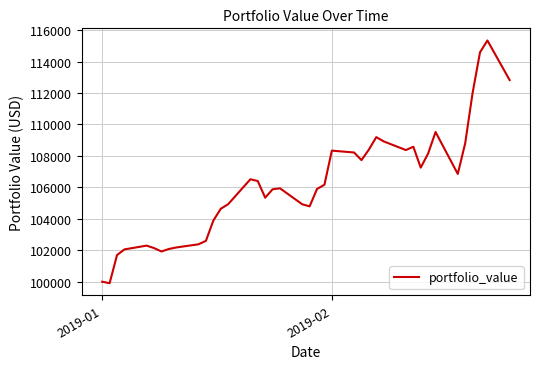

What is the difference between the maximum and minimum values?

15435.0